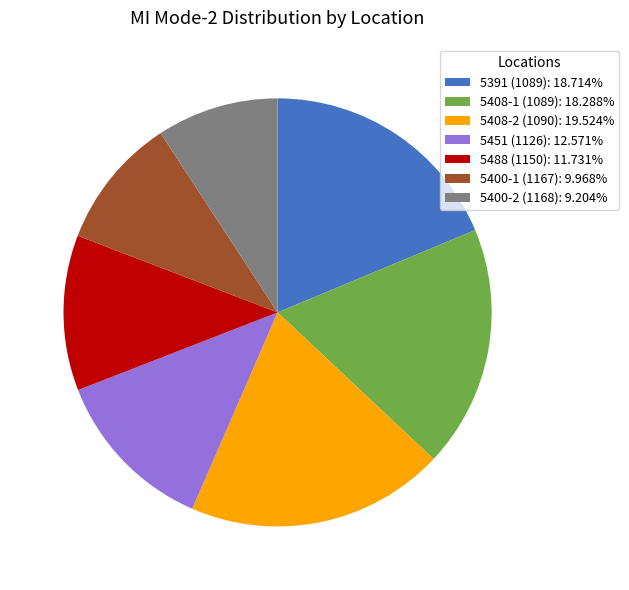

Is the sum of 5408-2 (1090): 19.524% and 5400-2 (1168): 9.204% greater than half?

No